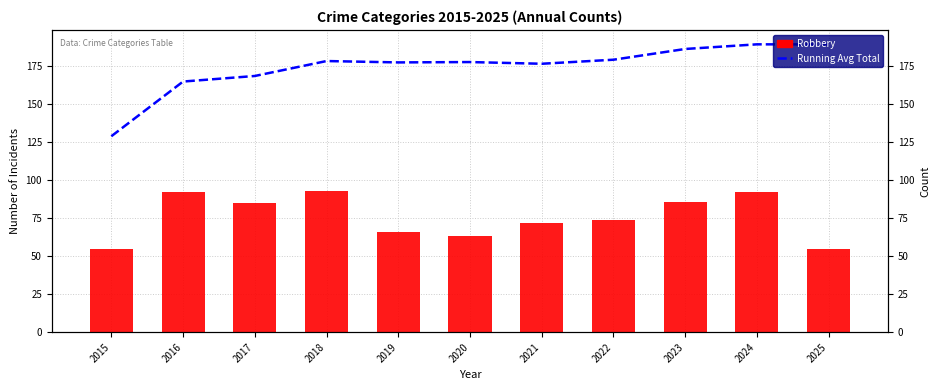

What is the spread (max minus min) of values at 2018?

85.5